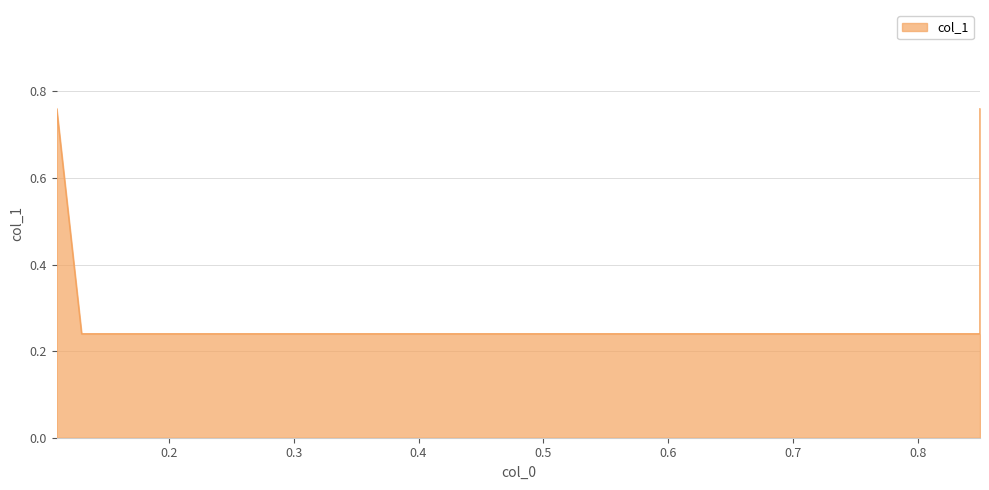

What is the smallest value displayed?

0.2